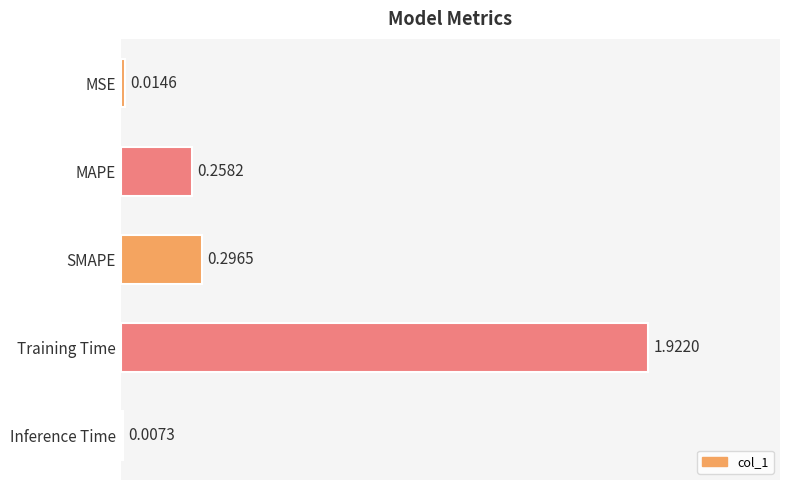

Rank the categories by value from lowest to highest.

Inference Time, MSE, MAPE, SMAPE, Training Time